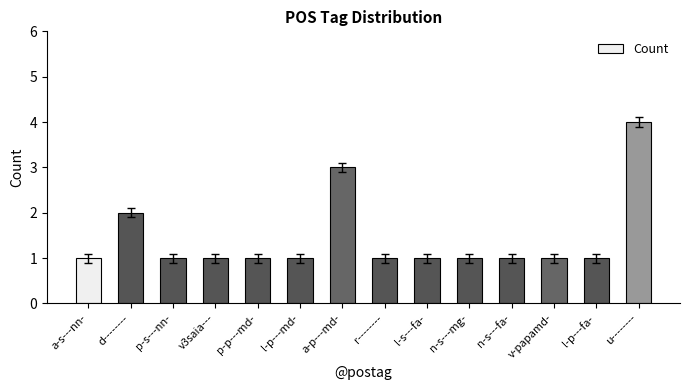

Is it true that the value at u-------- is 3?

False